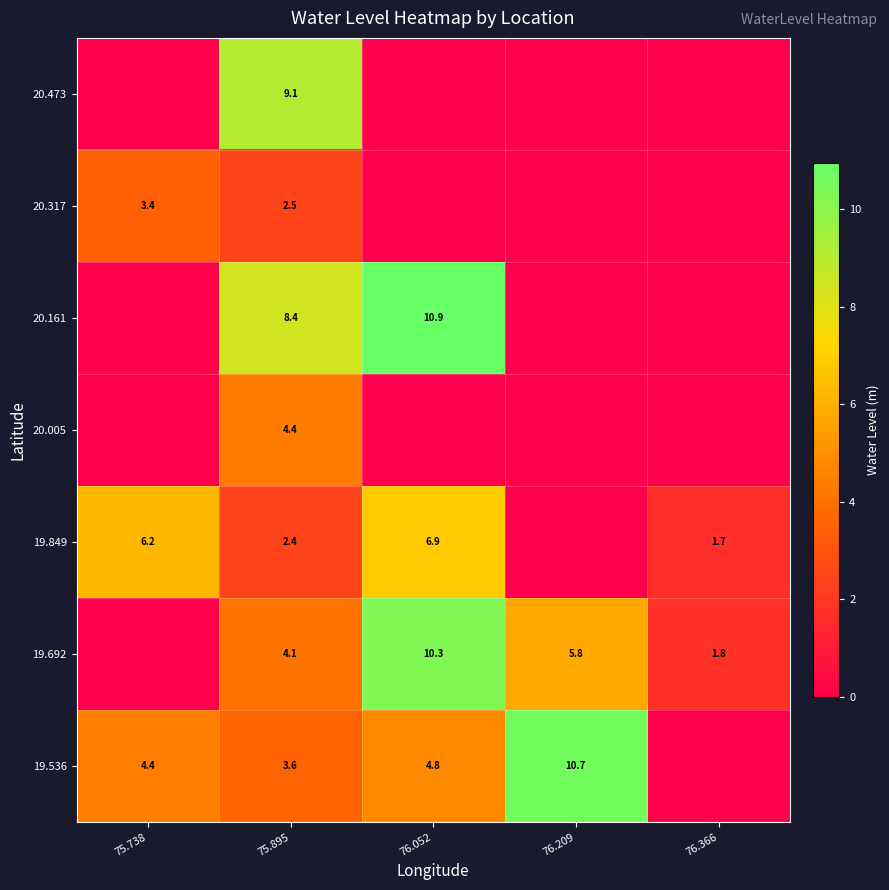

What is the difference between the highest and lowest values at 75.895?

6.7